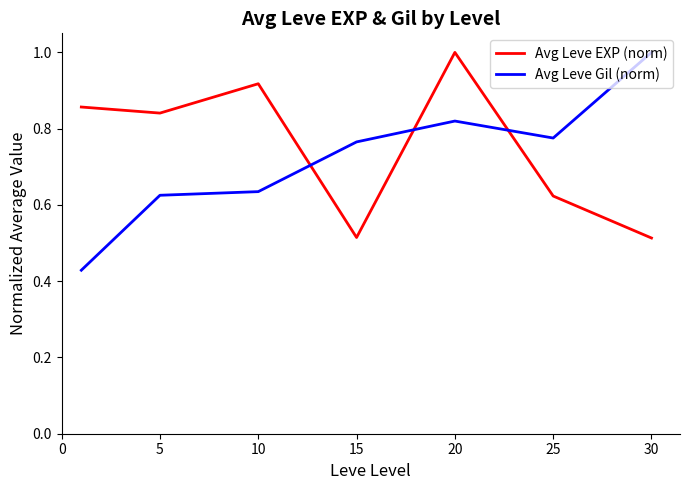

True or false: Avg Leve Gil (norm) and Avg Leve EXP (norm) intersect in this chart.

True